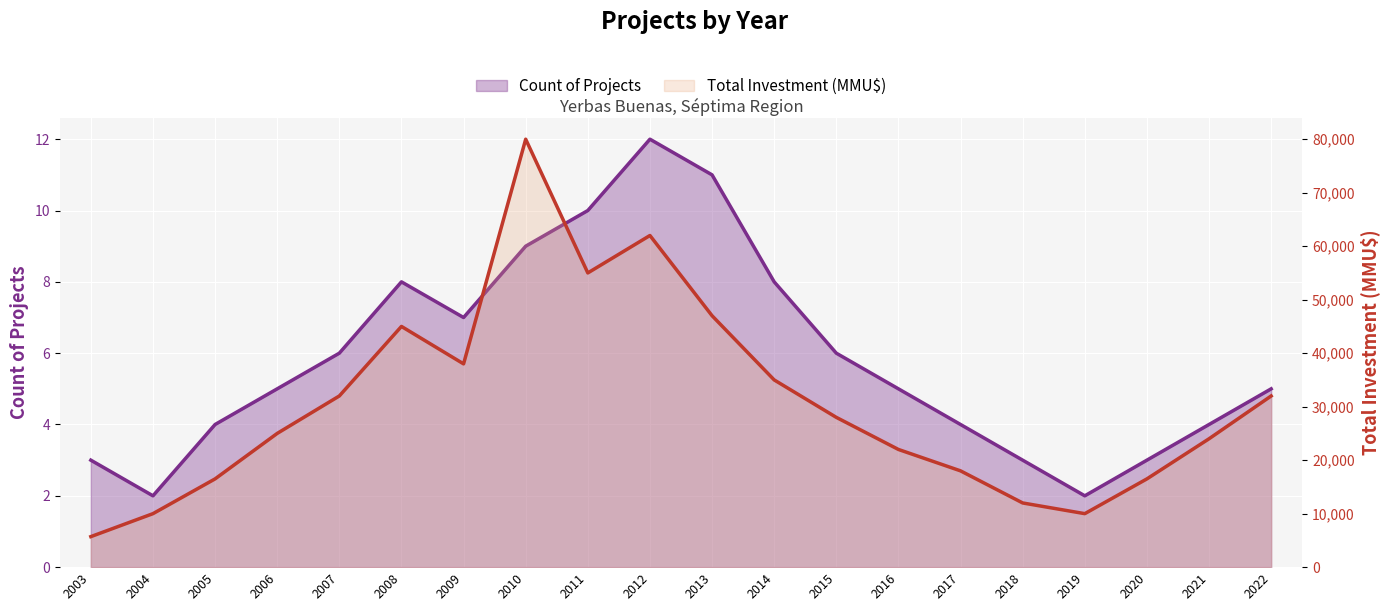

Which series changed the most between 2003 and 2008?

Total Investment (MMU$)